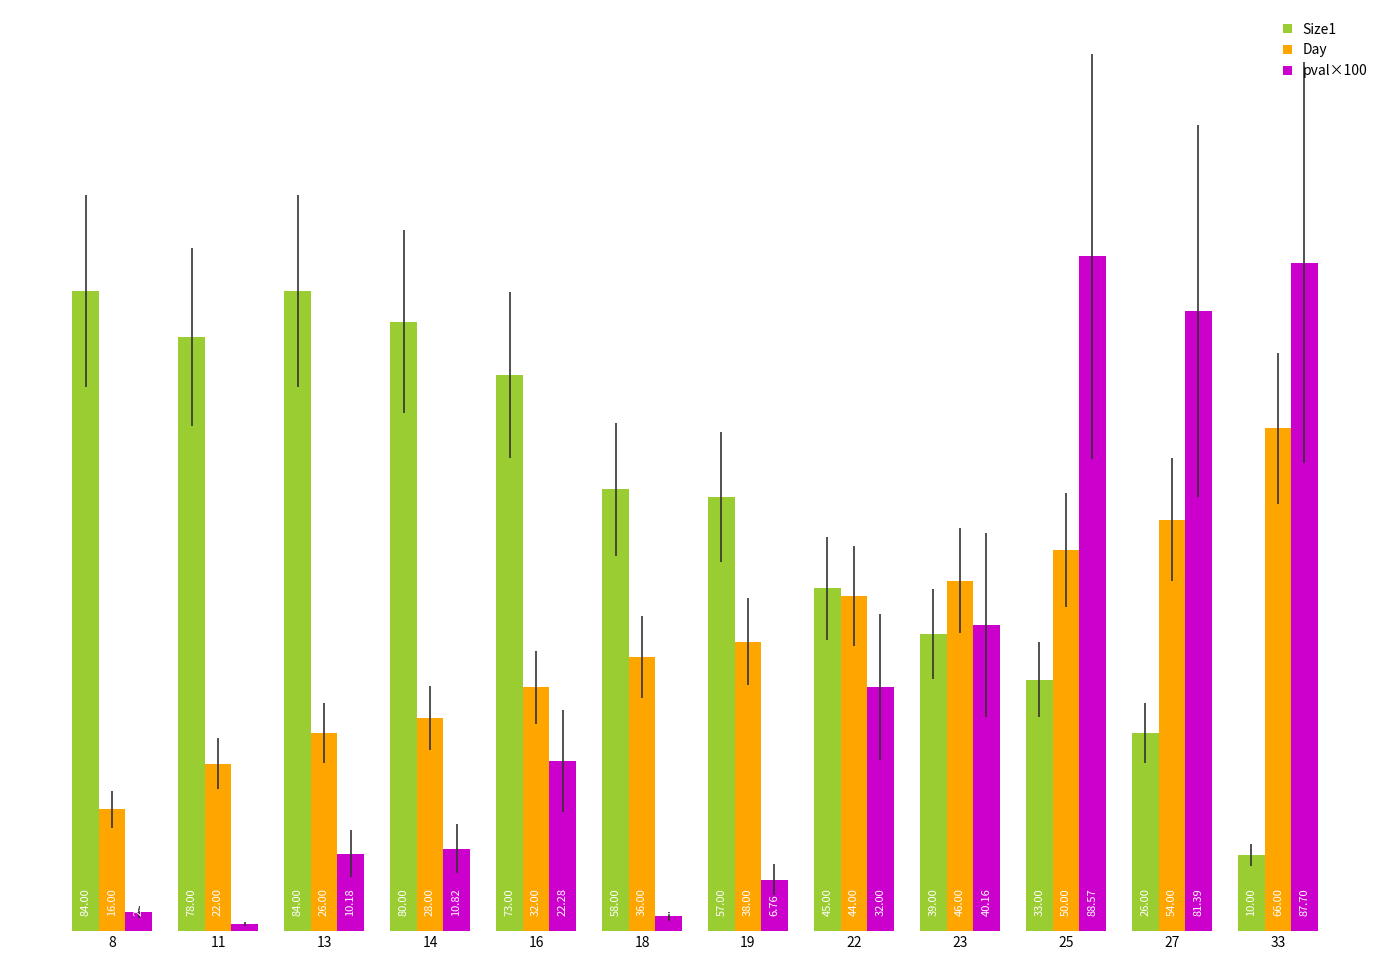

Is the value of Day at 19 greater than the value of pval×100 at 13?

Yes